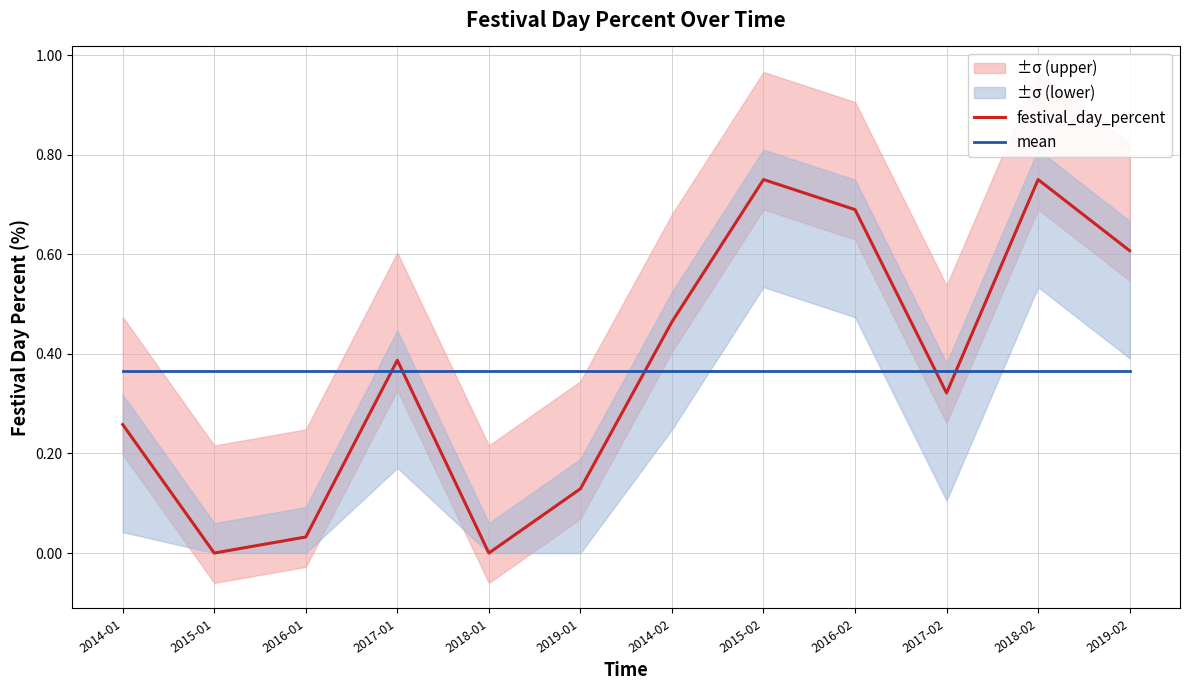

True or false: mean and festival_day_percent intersect in this chart.

True